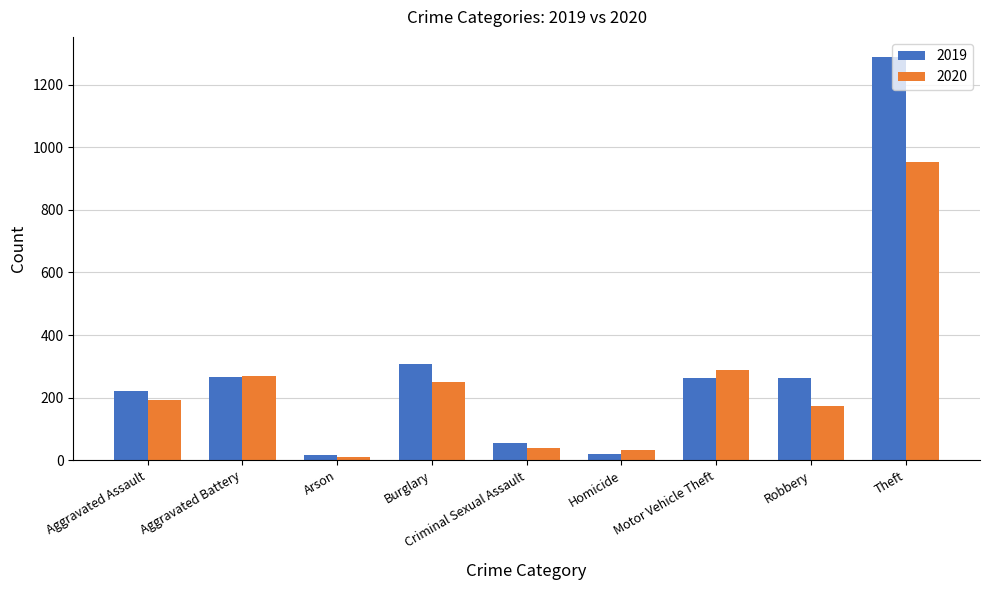

What position from the left is Criminal Sexual Assault?

5